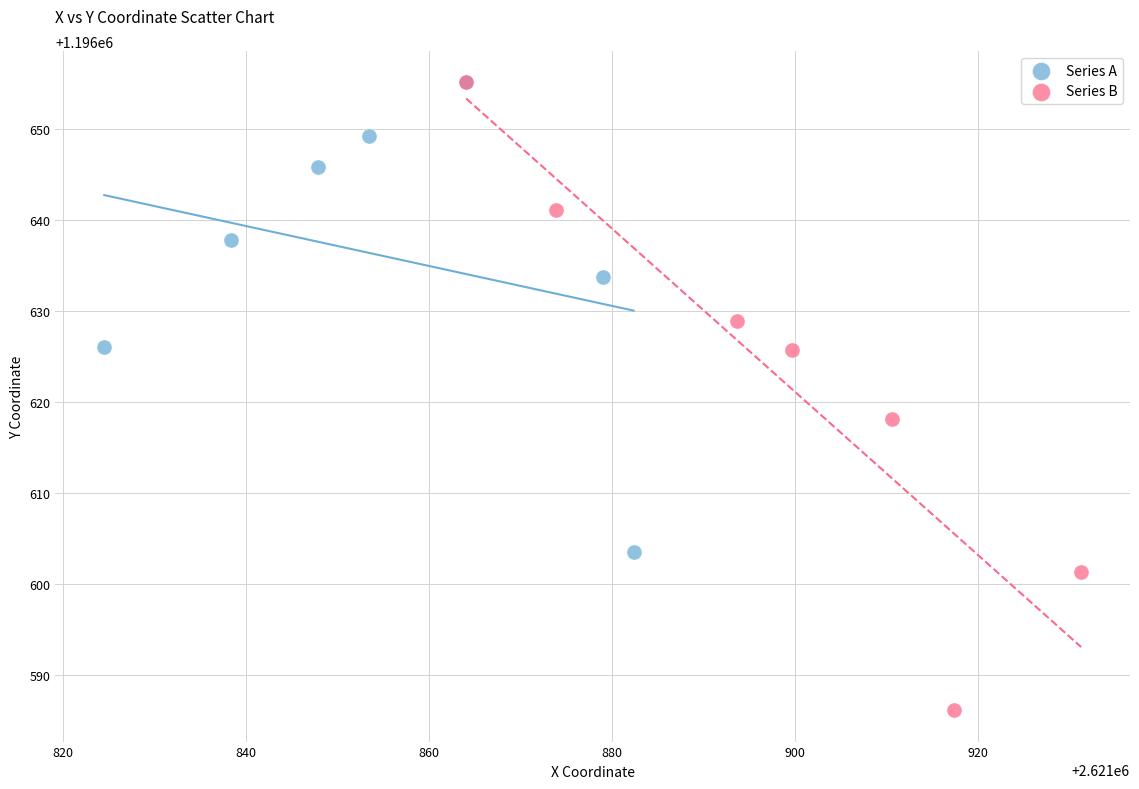

Which series has the widest spread of Y values?

Series B